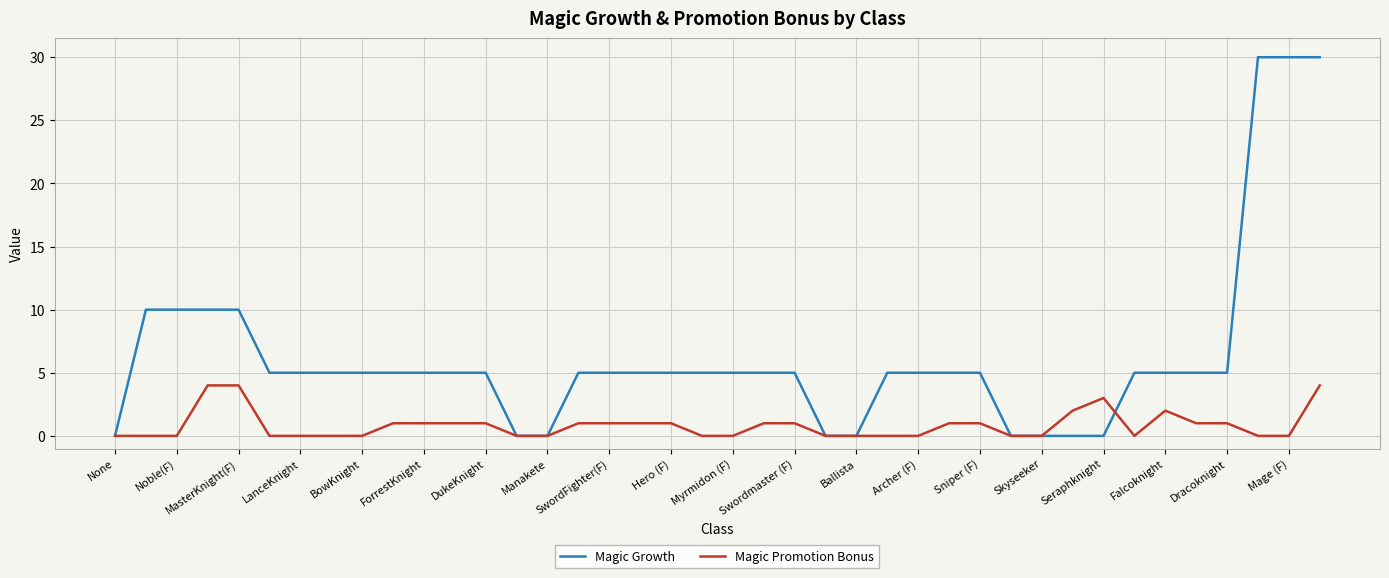

Which series has the largest total across all categories?

Magic Growth